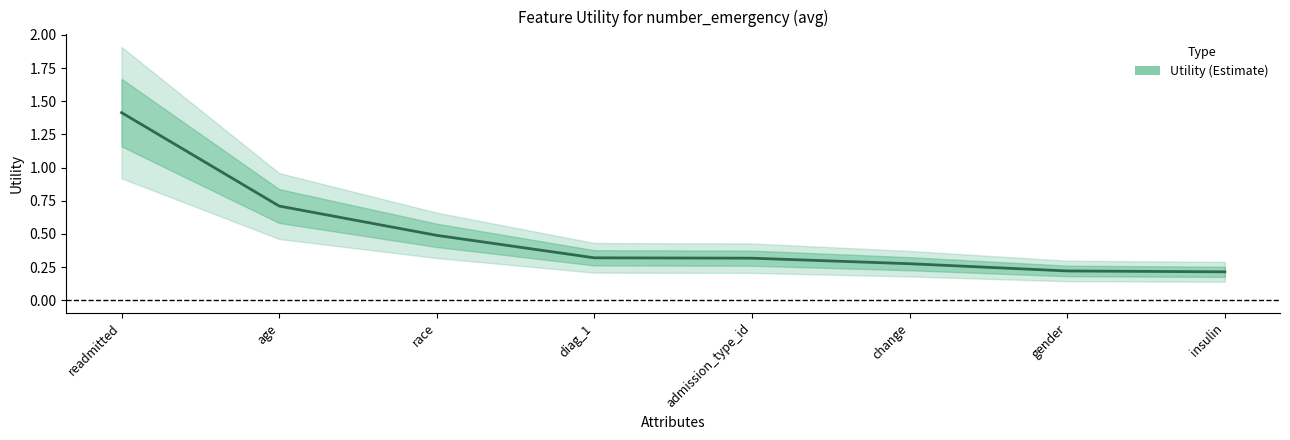

The chart shows a value of 0.7 at race. True or false?

False